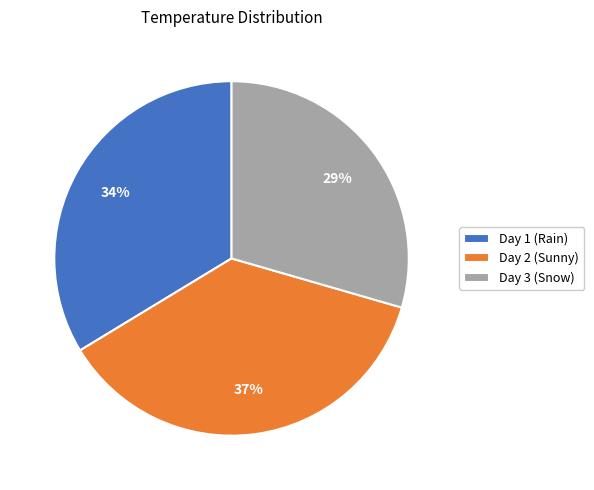

Which slice is the smallest?

Day 3 (Snow)